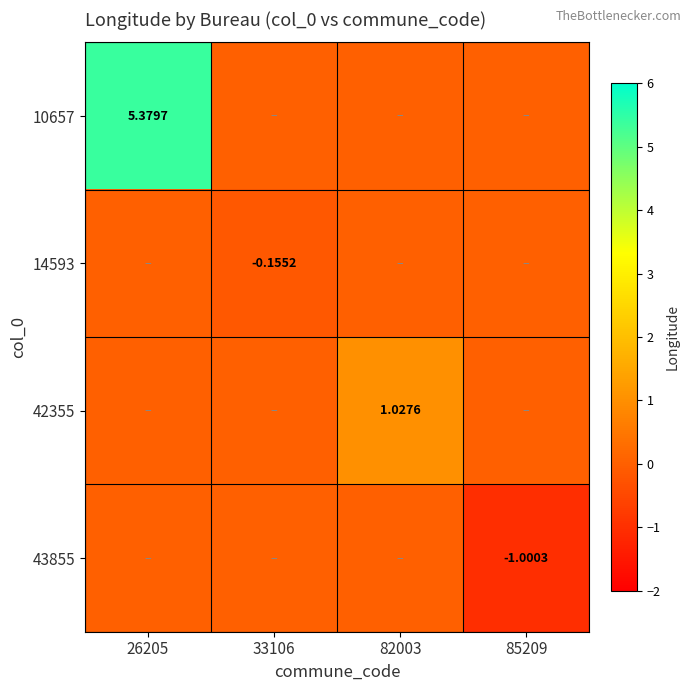

At which category is the sum across all series the highest?

26205